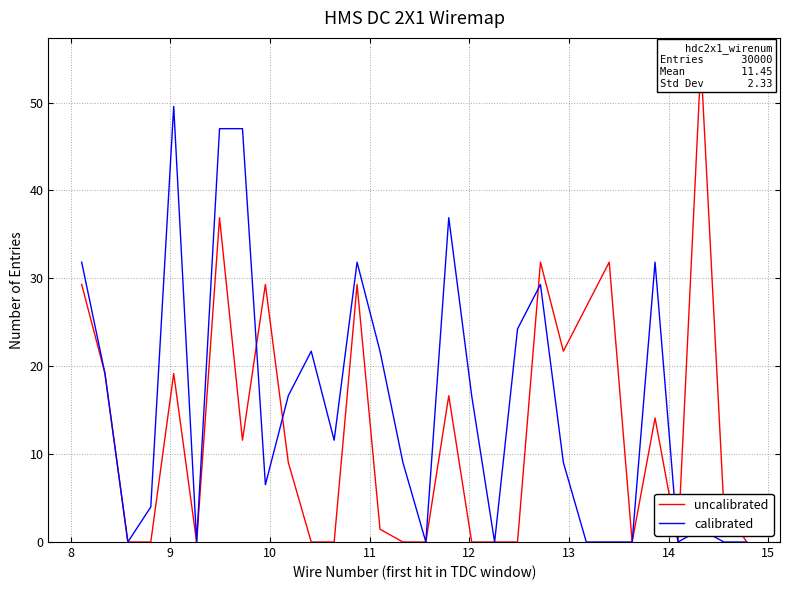

What is the maximum value for calibrated?

49.6